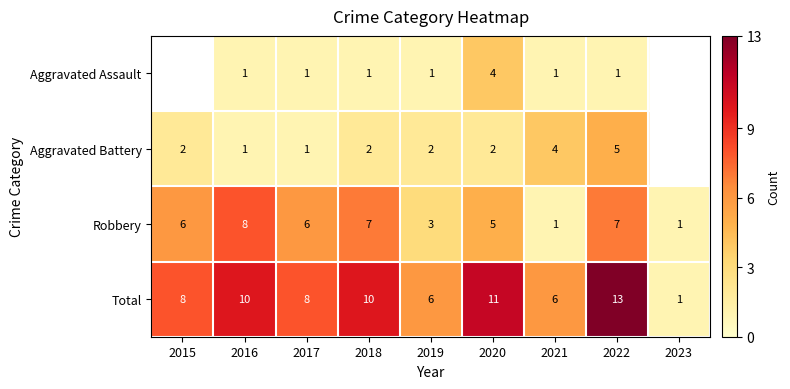

What is the average value of the Total series?

8